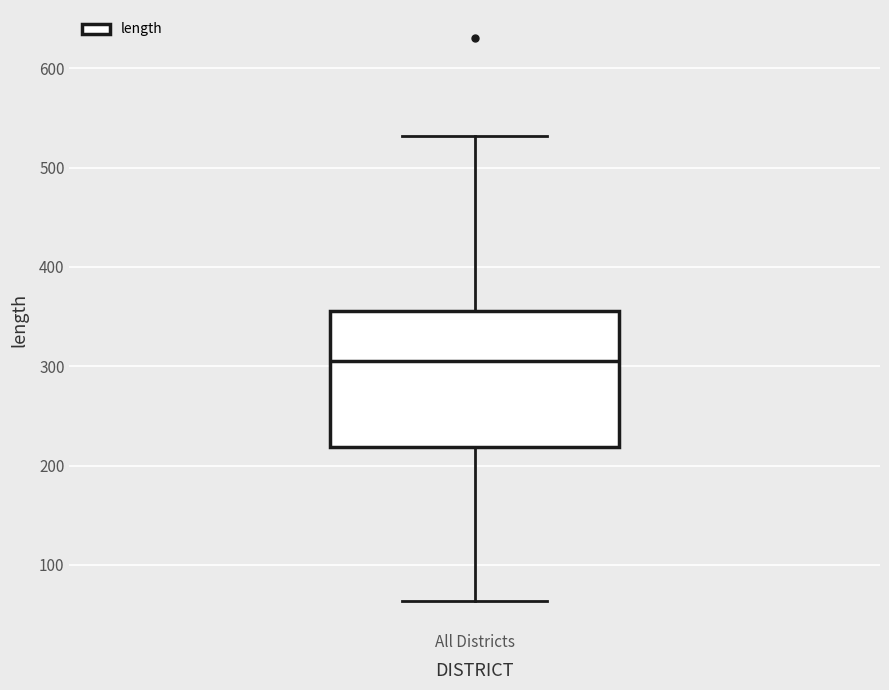

Transcribe this box plot: give where the median line is, the range the box spans, and where the two whiskers end, as read against the y-axis. The values are not printed on the chart, so give them approximately, as read against the axis.

median 310, box 220 to 360, whiskers 60 to 530